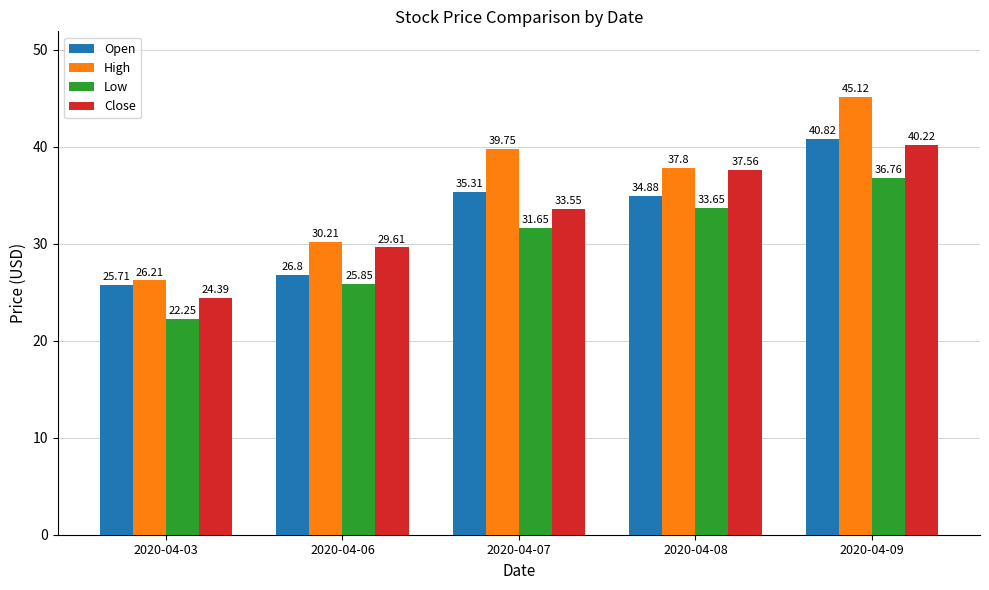

Which category has the lowest value across all series?

2020-04-03